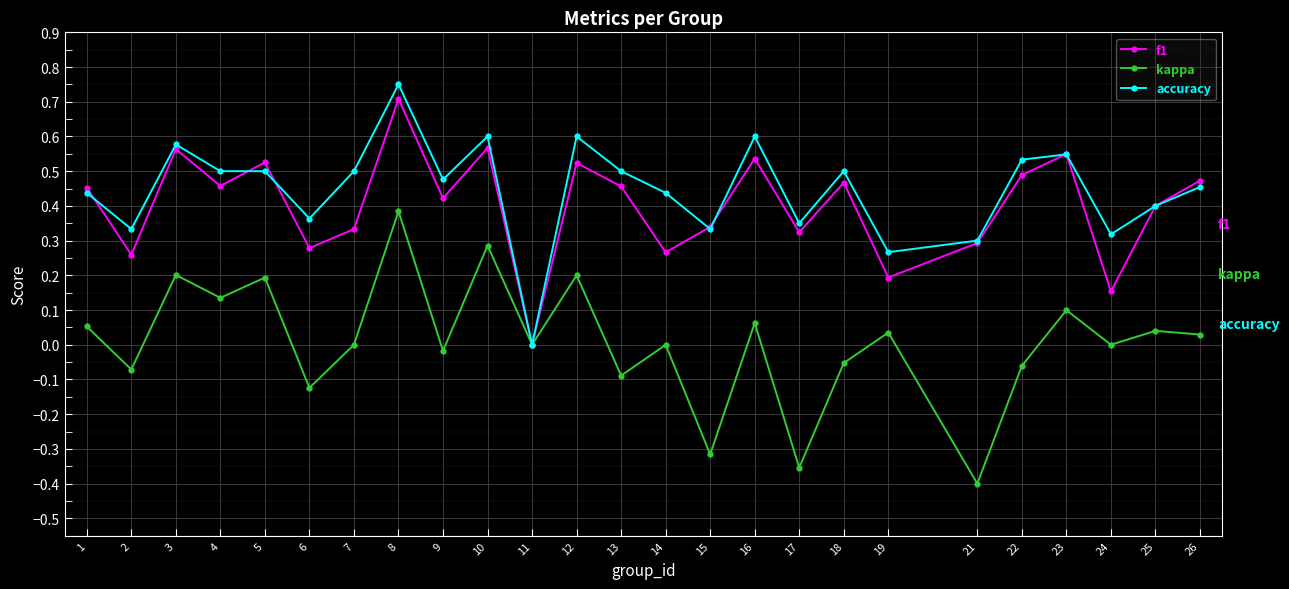

True or false: kappa has more than 2 interior local peaks.

True